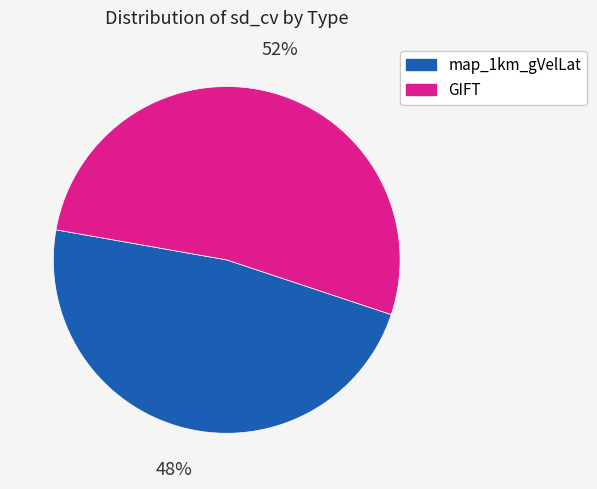

Do map_1km_gVelLat and GIFT together represent more than half of the pie?

Yes